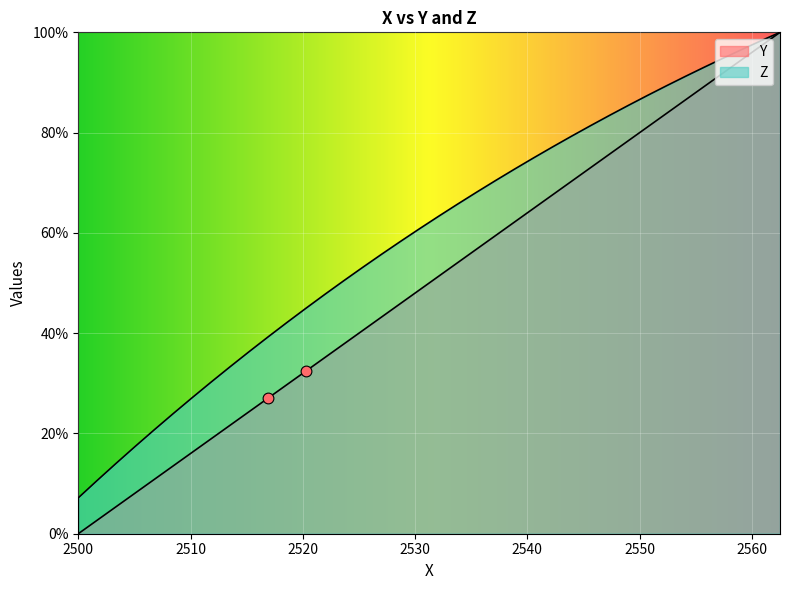

Which series has the largest total across all categories?

Z